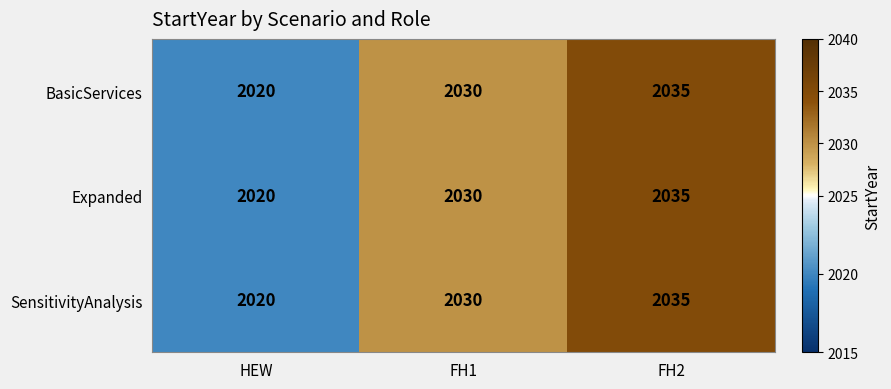

Rank the categories by Expanded value from highest to lowest.

FH2, FH1, HEW